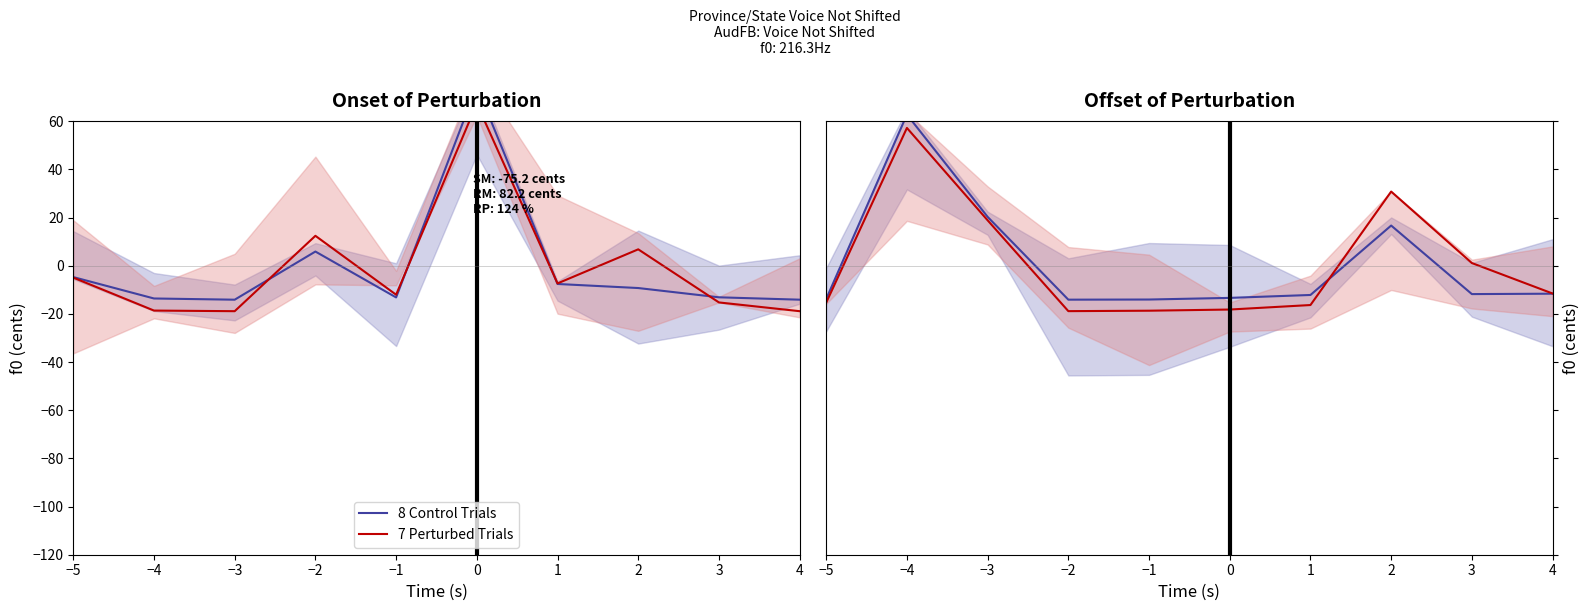

Where does the 7 Perturbed Trials series first go above -11?

−4